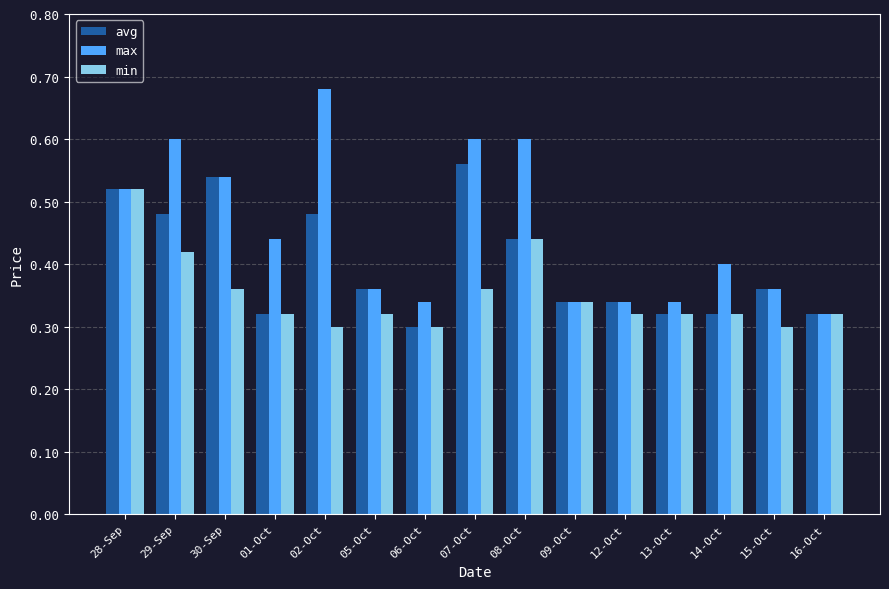

Which series has the largest total across all categories?

max